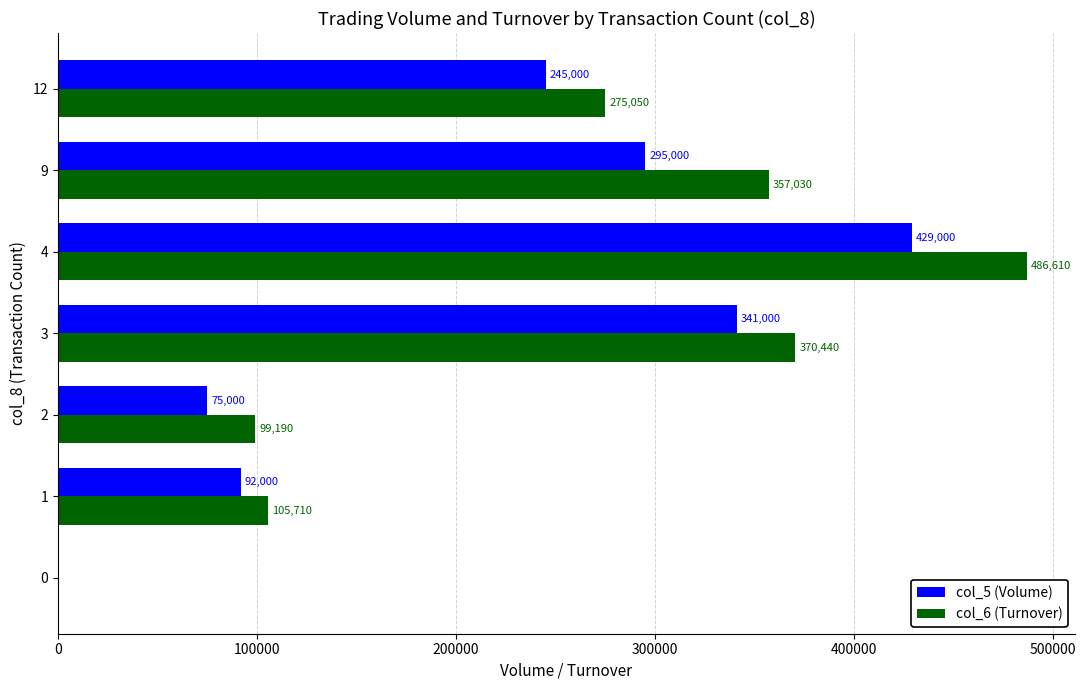

Count the number of categories in the chart.

7